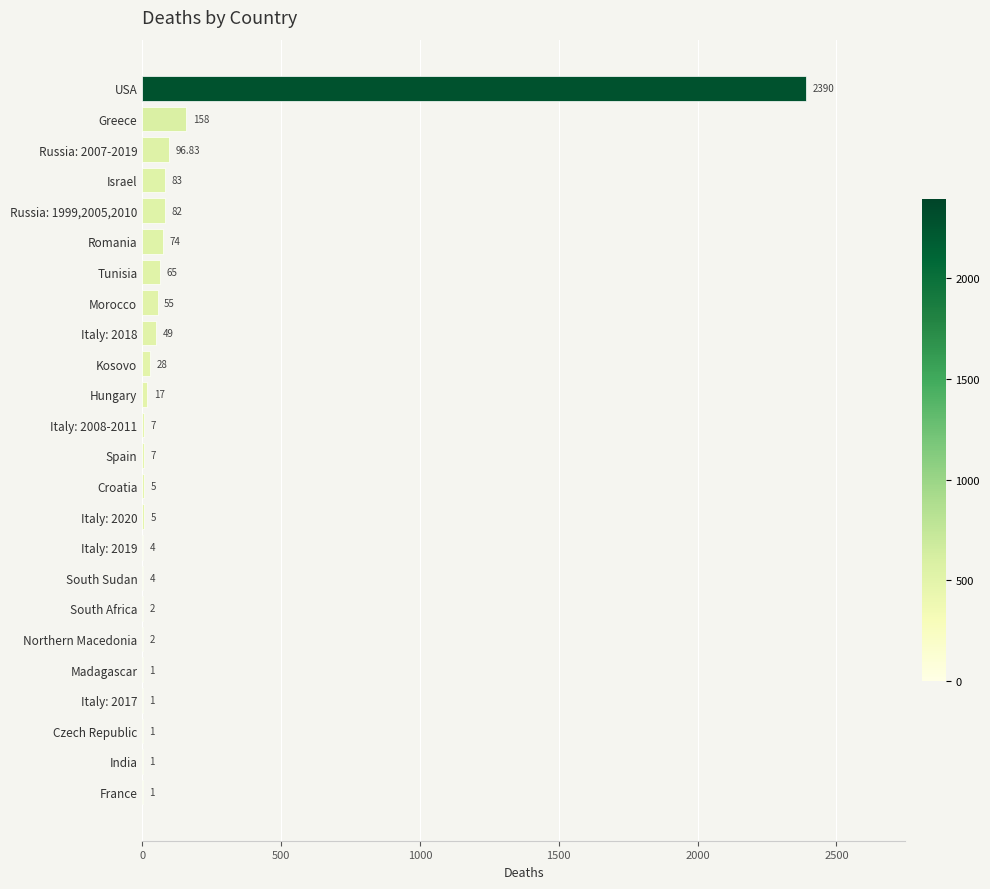

What is the greatest value displayed?

2390.0